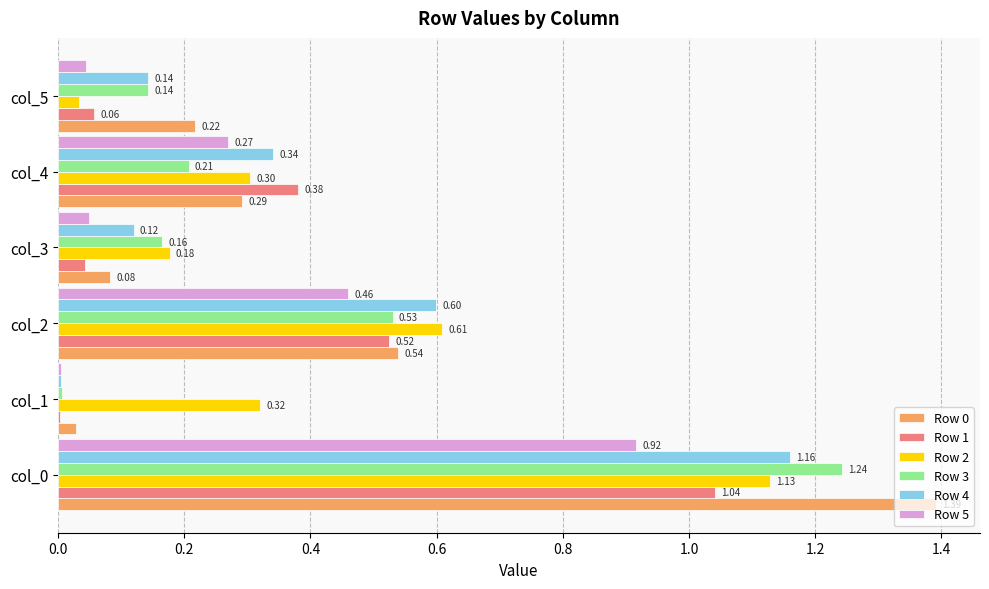

Which series changed the most between col_3 and col_5?

Row 2